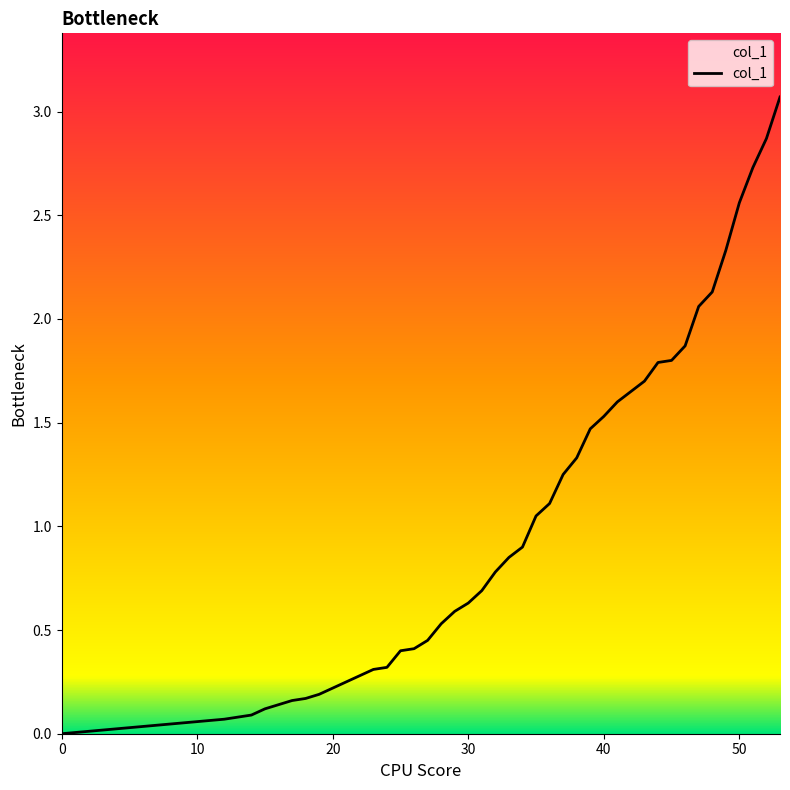

The chart shows a value of 0.0 at 0. True or false?

True